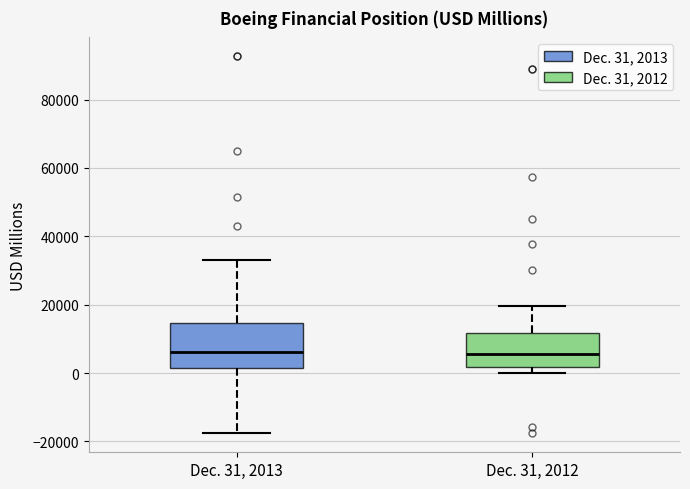

Reading left to right, read every box against the y-axis: the position of its median line, the range the box covers, and the ends of its whiskers. The values are not printed on the chart, so give them approximately, as read against the axis.

Dec. 31, 2013: median 6000, box 2000 to 14000, whiskers -18000 to 32000
Dec. 31, 2012: median 6000, box 2000 to 12000, whiskers 0 to 20000